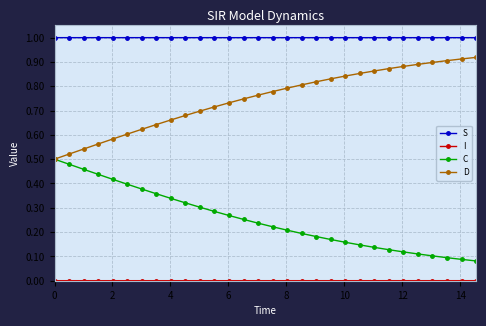

How many lines are shown in the chart?

4